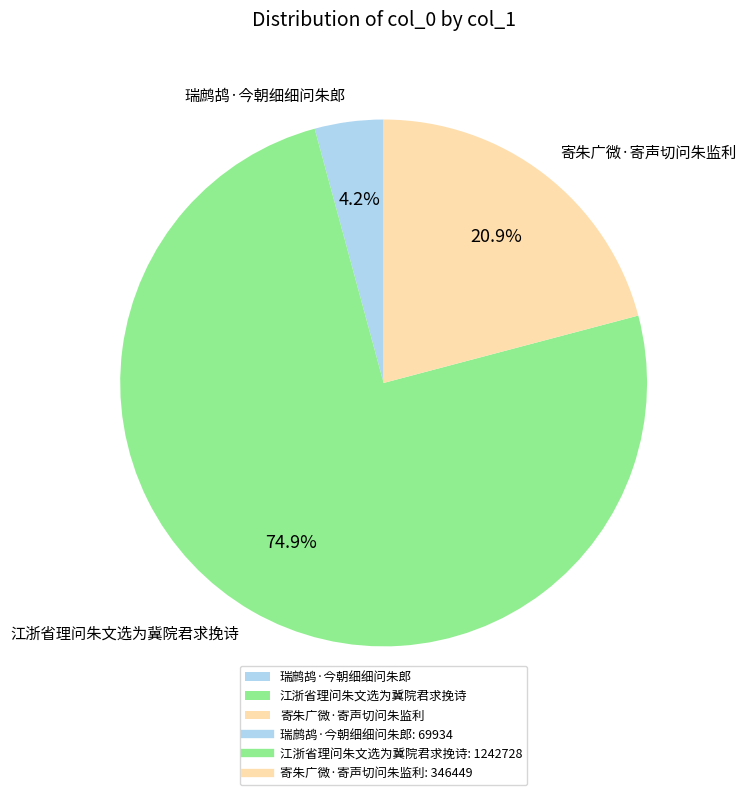

Which slice is the largest?

江浙省理问朱文选为冀院君求挽诗